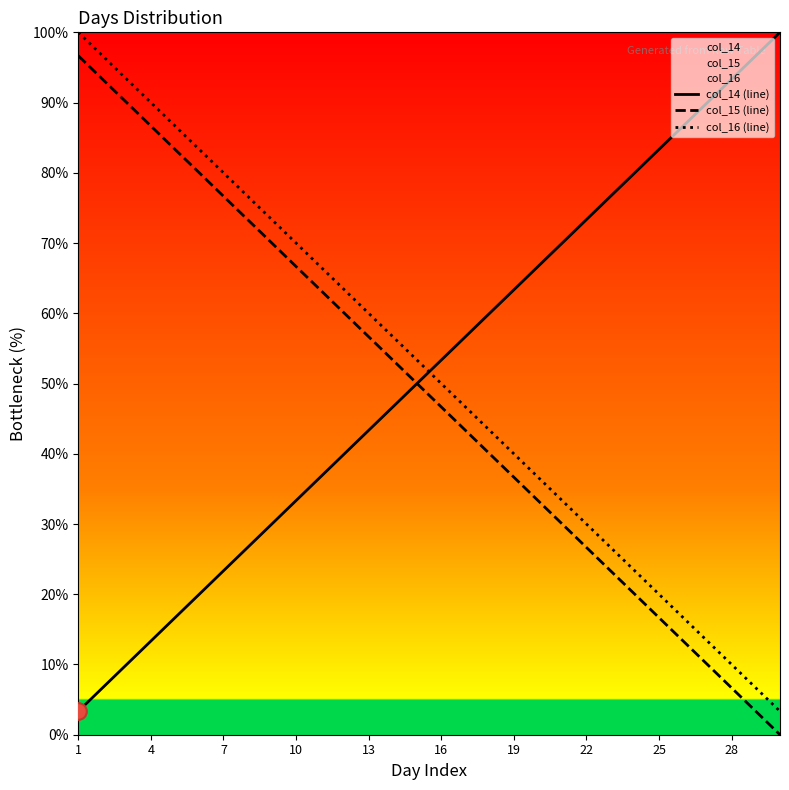

The col_14 (line) series shows 96.0 at 16. True or false?

False